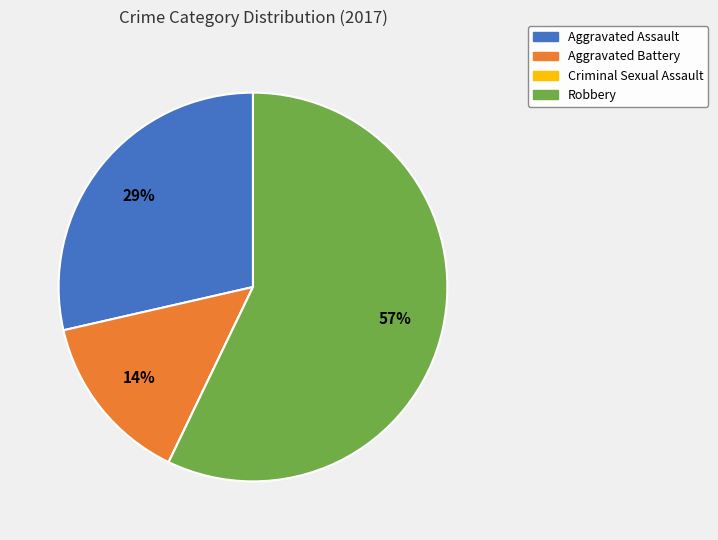

Which category has the biggest portion of the pie?

Robbery